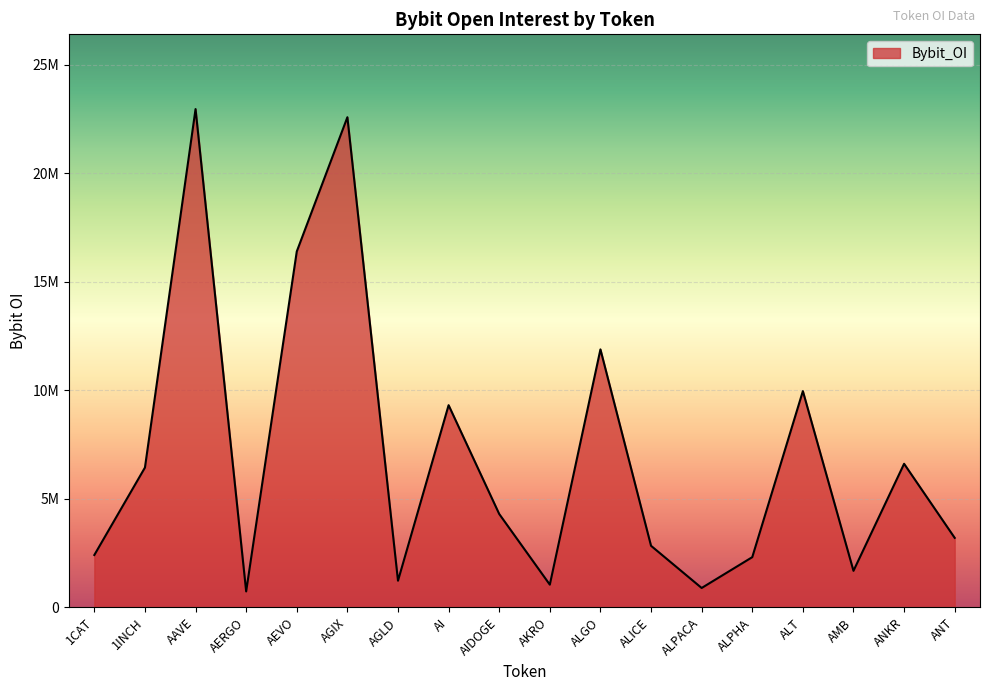

At which category does the chart reach its peak across all series?

AAVE